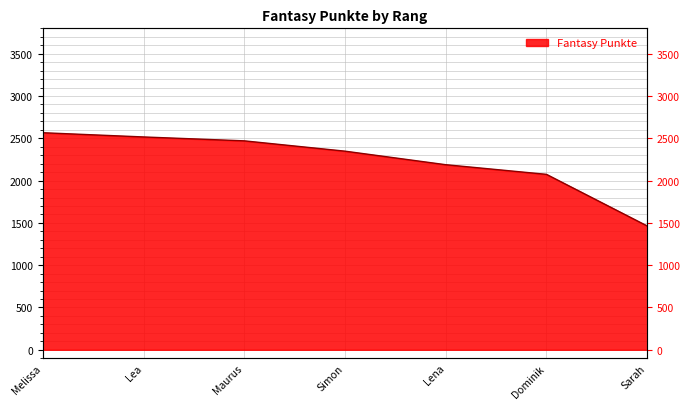

Reading right to left, what are all the values shown in this chart?

Sarah=1464	Dominik=2074	Lena=2188	Simon=2348	Maurus=2470	Lea=2516	Melissa=2566